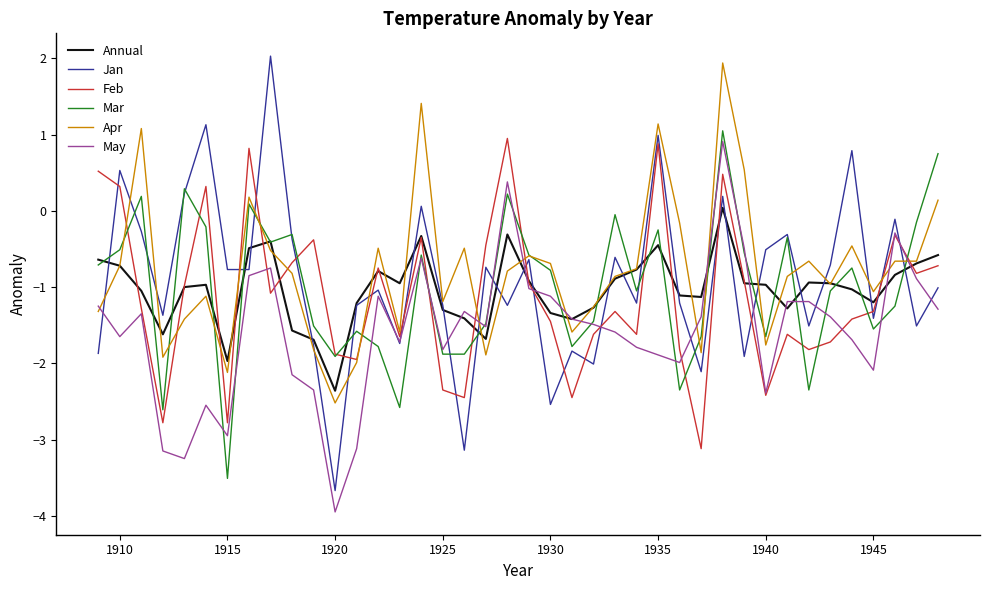

Which series has the largest total across all categories?

Apr